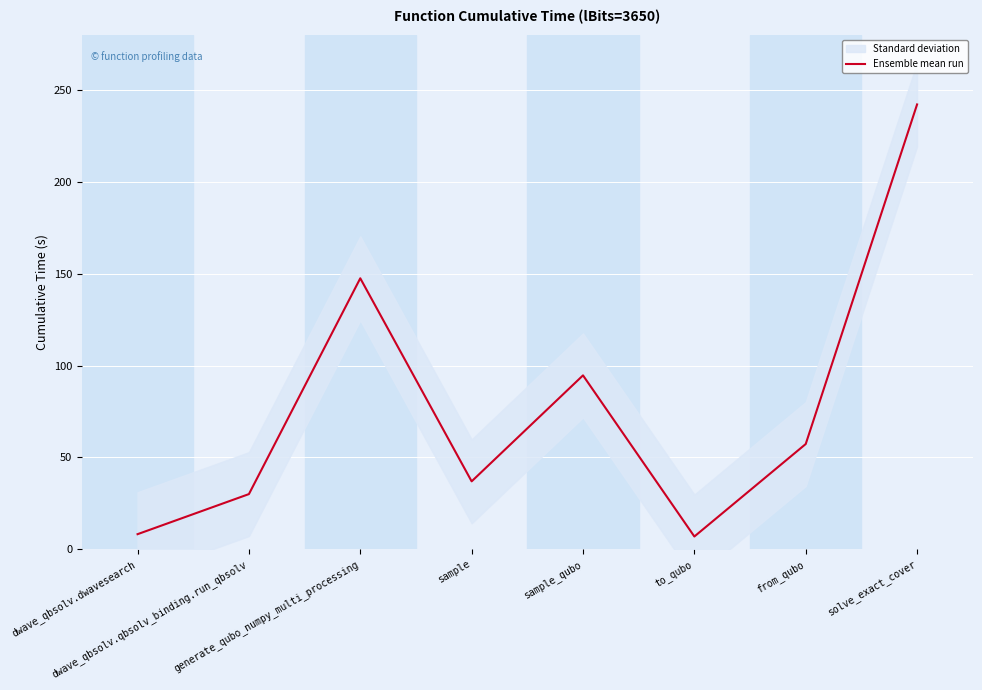

What position from the right is dwave_qbsolv.qbsolv_binding.run_qbsolv?

7